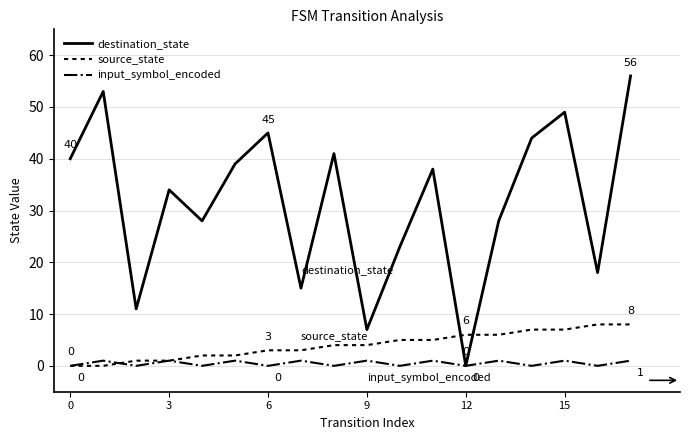

In destination_state, how many points are lower than both neighbors (excluding endpoints)?

6